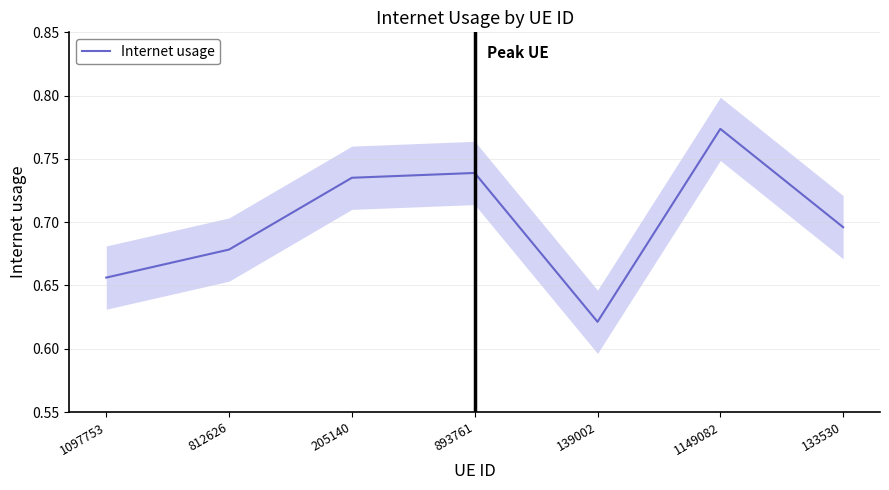

How many categories are shown in the chart?

7